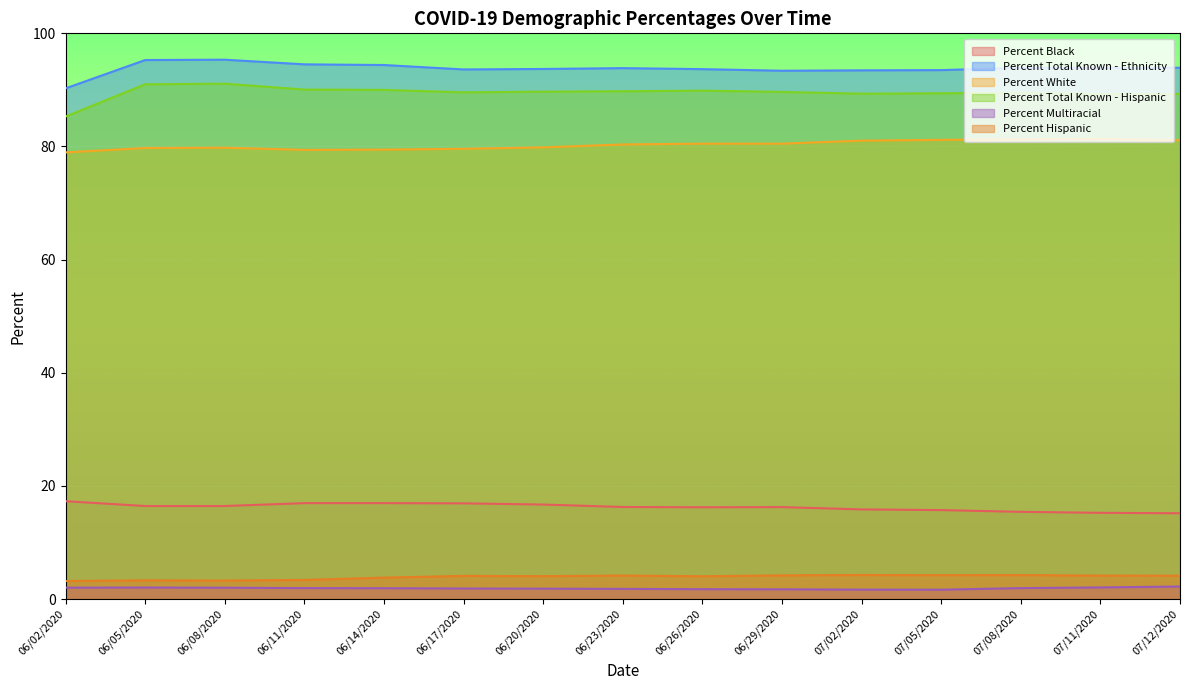

True or false: Percent Multiracial and Percent White intersect in this chart.

False